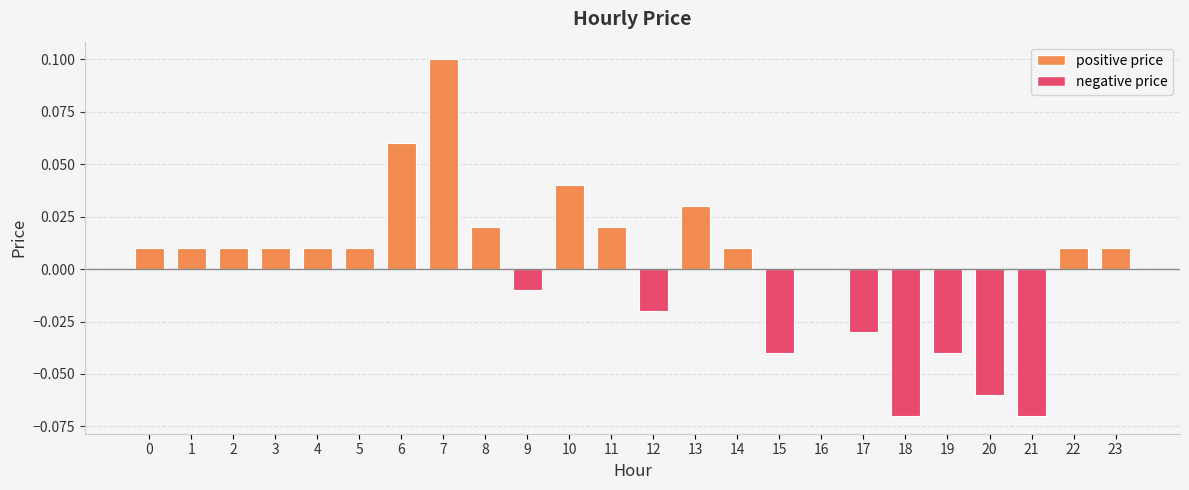

Count the number of data series in this chart.

1